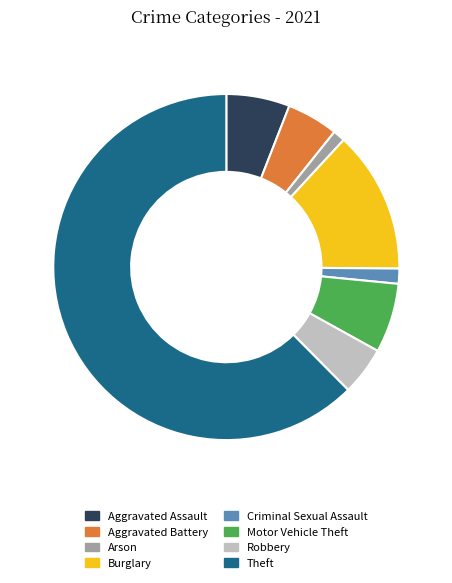

Which has a higher value, Motor Vehicle Theft or Burglary?

Burglary